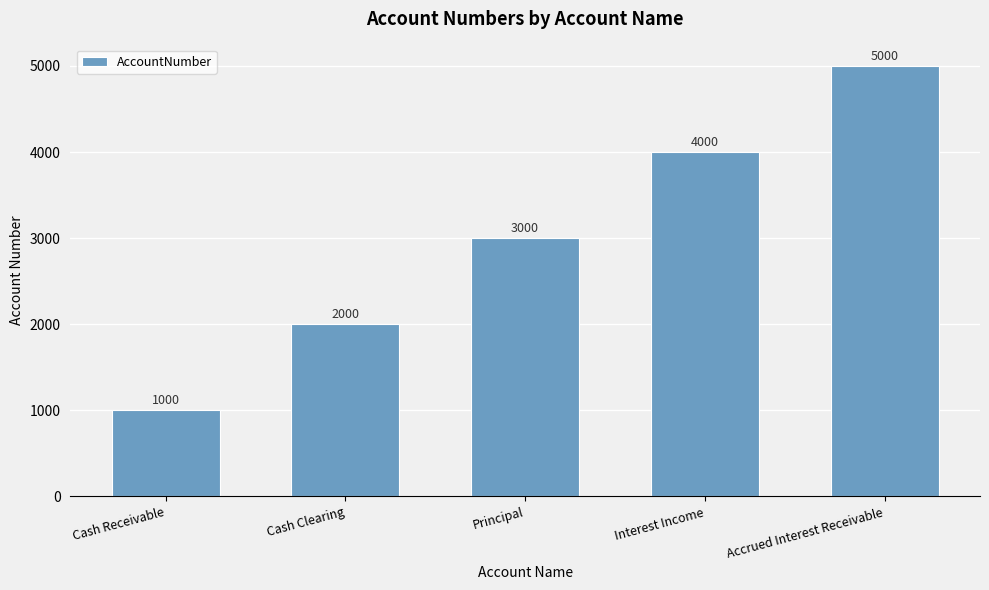

Is it true that the value at Cash Clearing is 709?

False